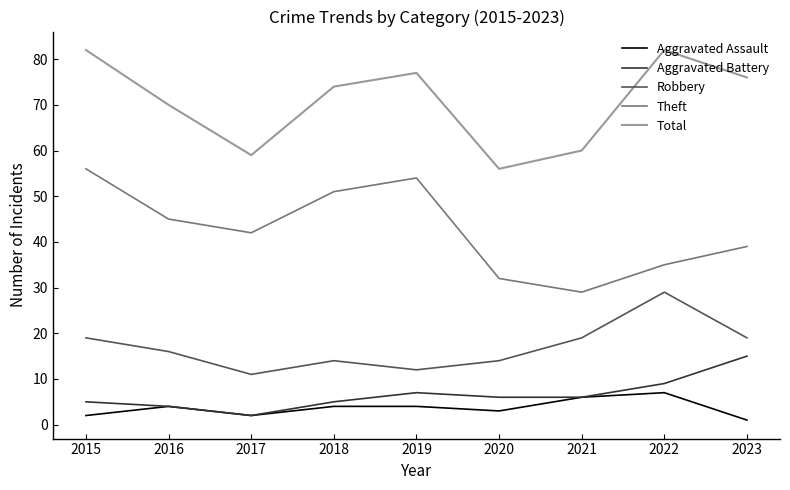

Is it true that Aggravated Assault equals 3 at 2020?

True